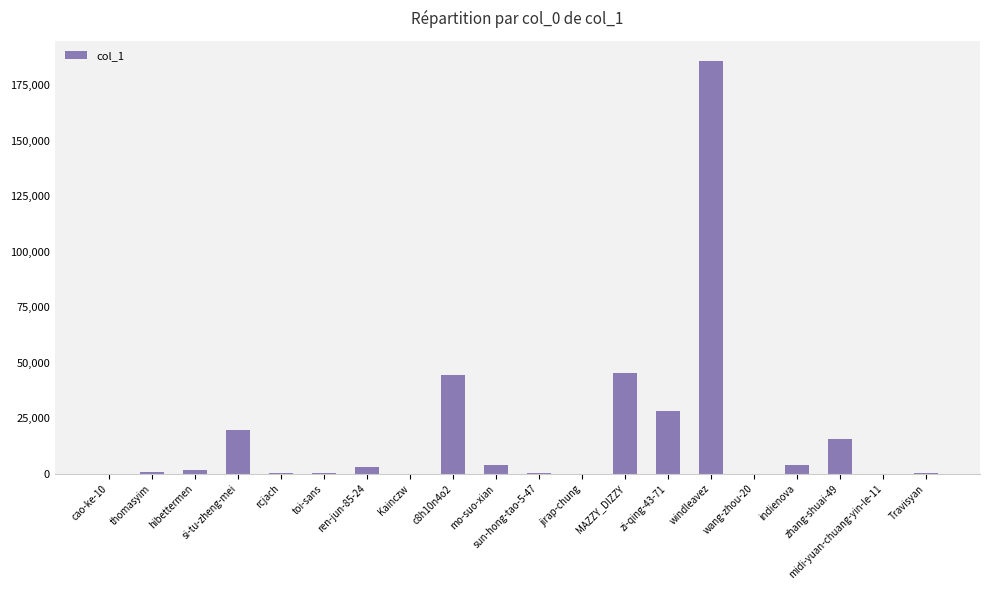

What is the sum of all values?

352981